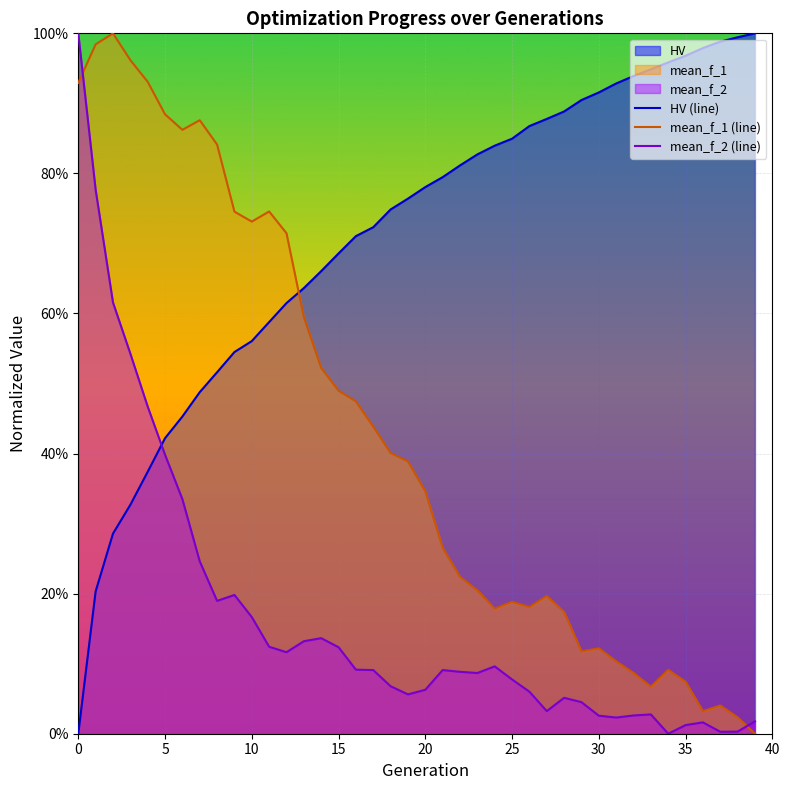

Does the chart display data point markers on the line(s)?

No